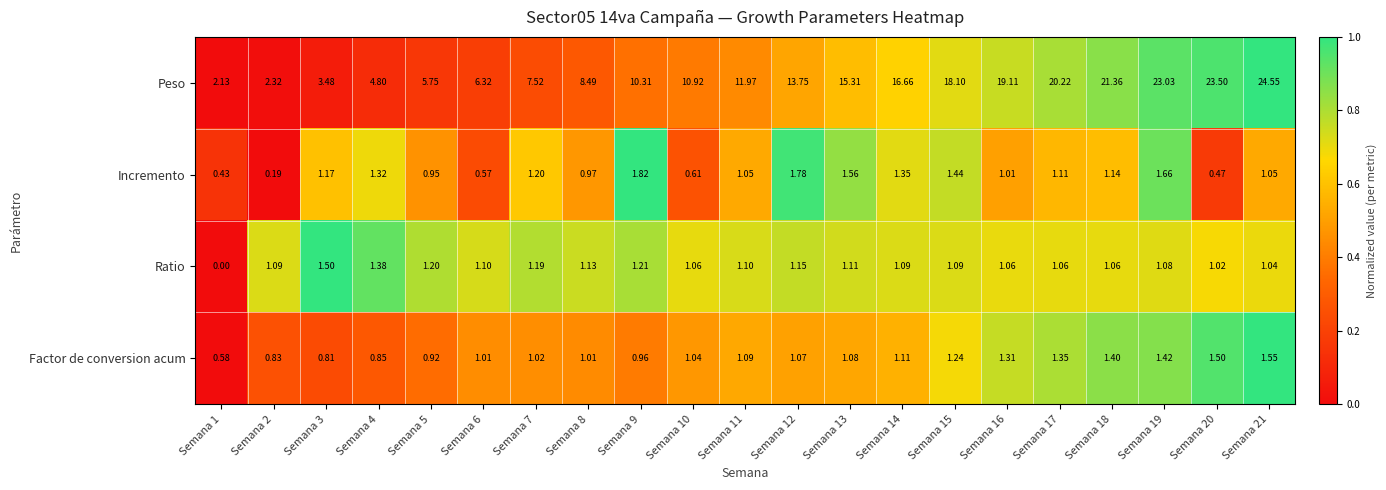

What is the total value across all series at Semana 15?

21.9